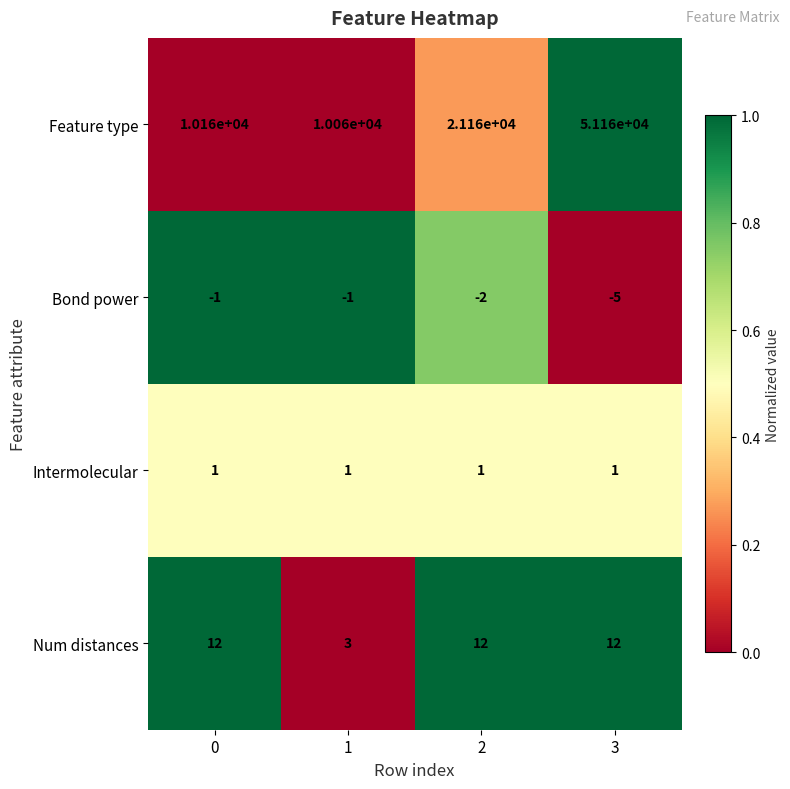

Which label corresponds to the largest value in the chart?

3